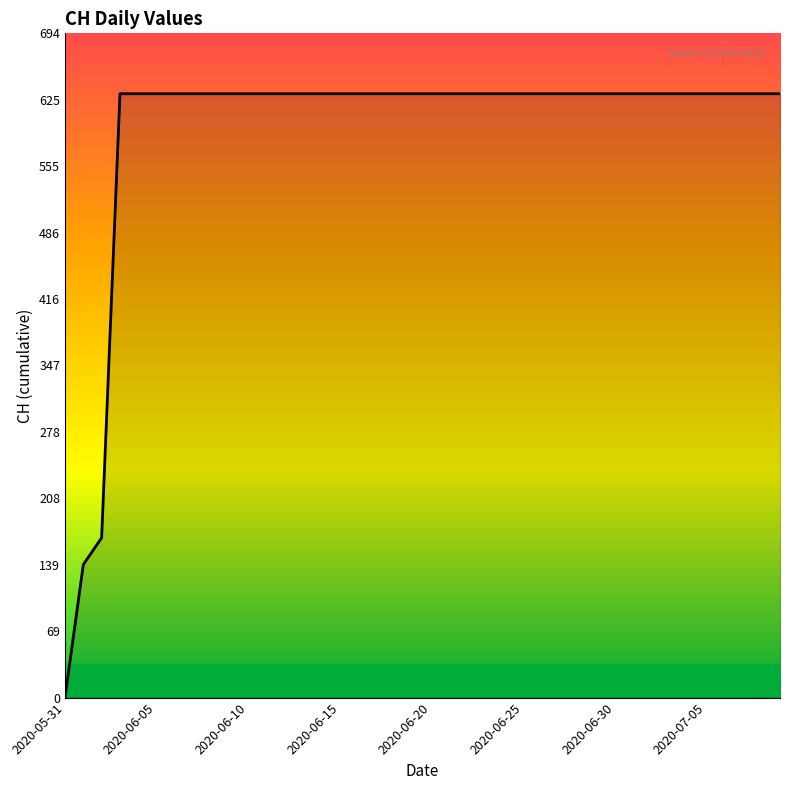

What is the difference between the maximum and minimum values?

631